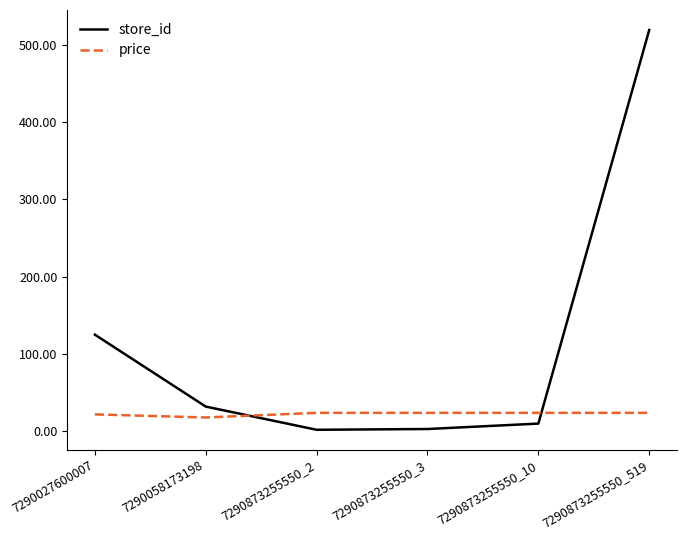

The value of store_id at 7290873255550_519 is 519.0. True or false?

True